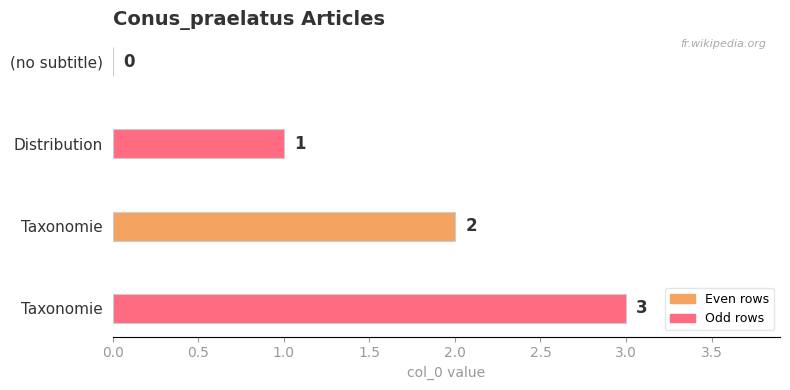

How many positive values are there?

3